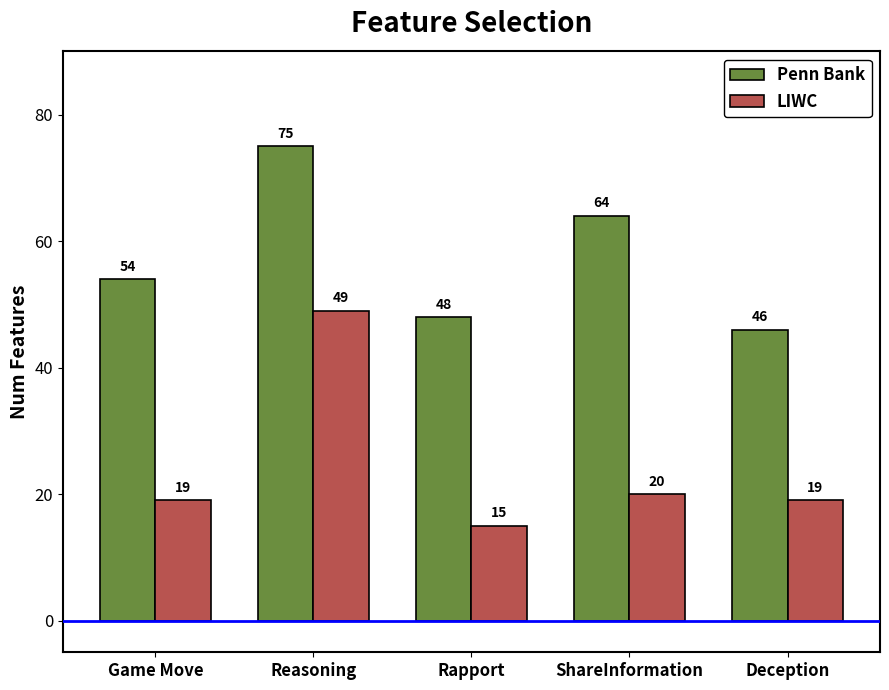

How many distinct data groups are displayed?

2